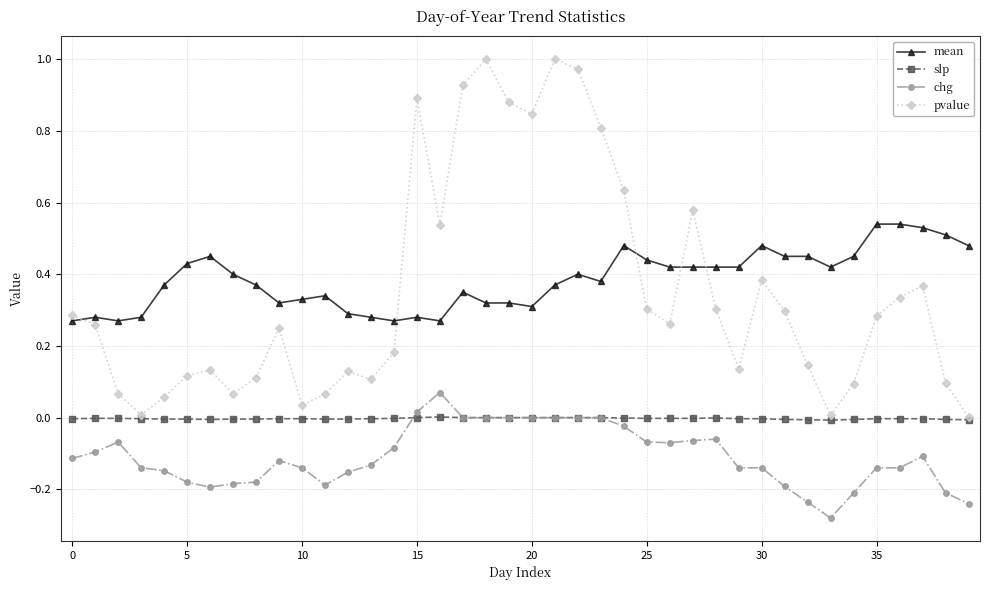

True or false: slp has more than 1 interior local peaks.

True